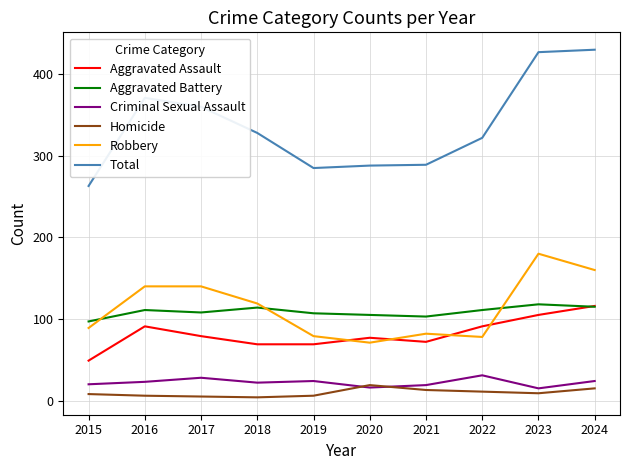

The Total series shows 288 at 2020. True or false?

True